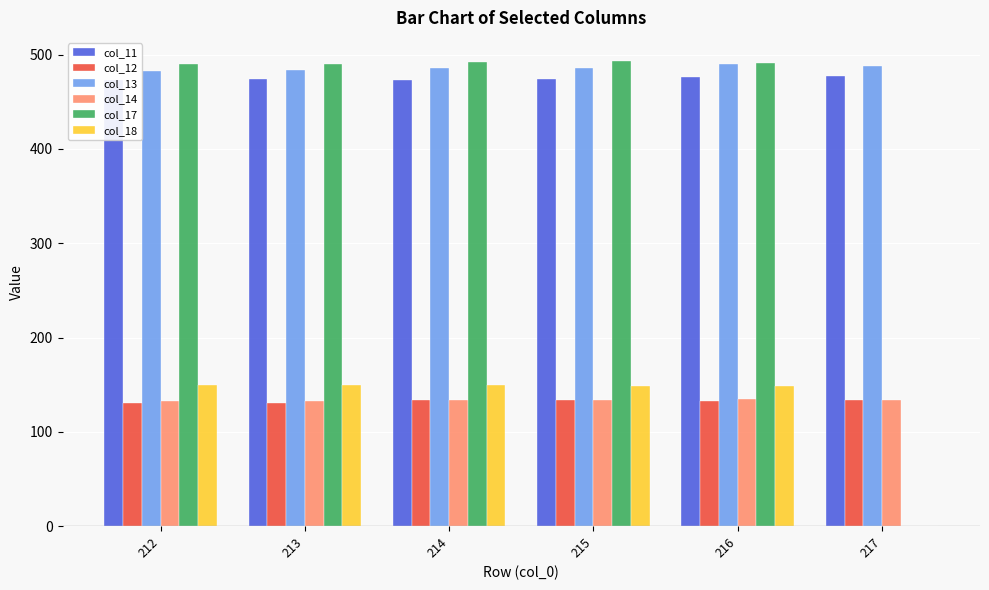

What is the average value of the col_17 series?

409.5